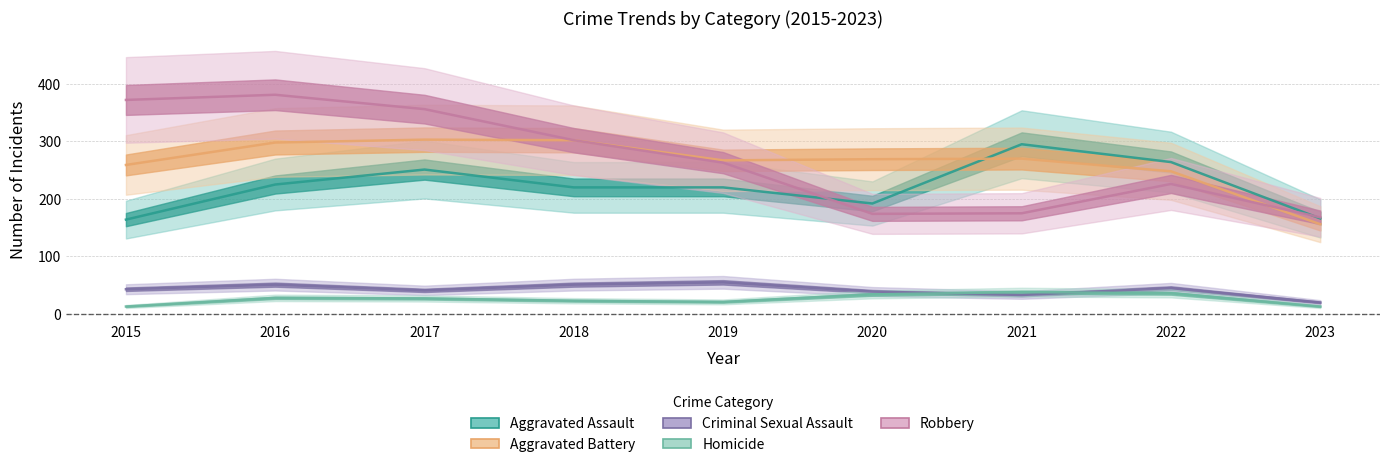

What is the difference between the Aggravated Battery values at 2022 and 2015?

11